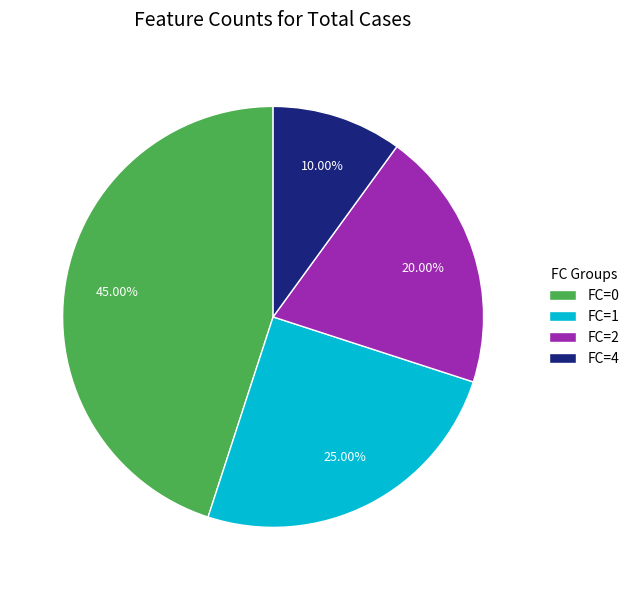

How many segments does this pie chart have?

4